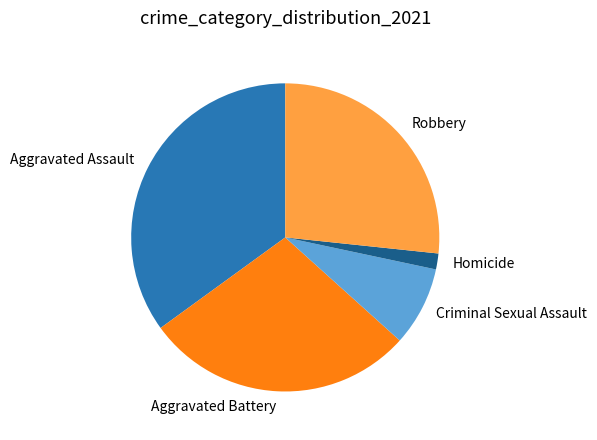

Count the number of slices in the pie.

5